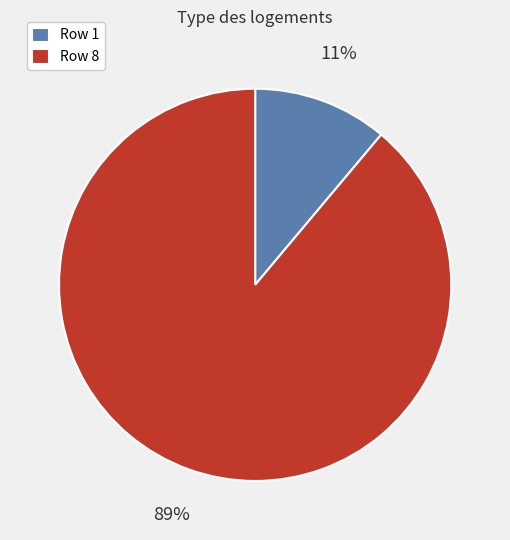

To the nearest percent, what is the difference between the Row 1 and Row 8 slice percentages?

78%